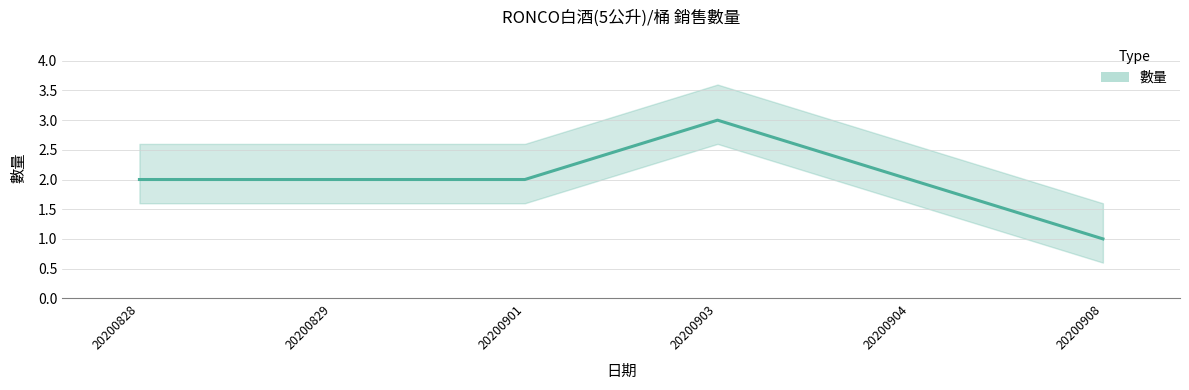

Where does the data first go above 2?

20200903